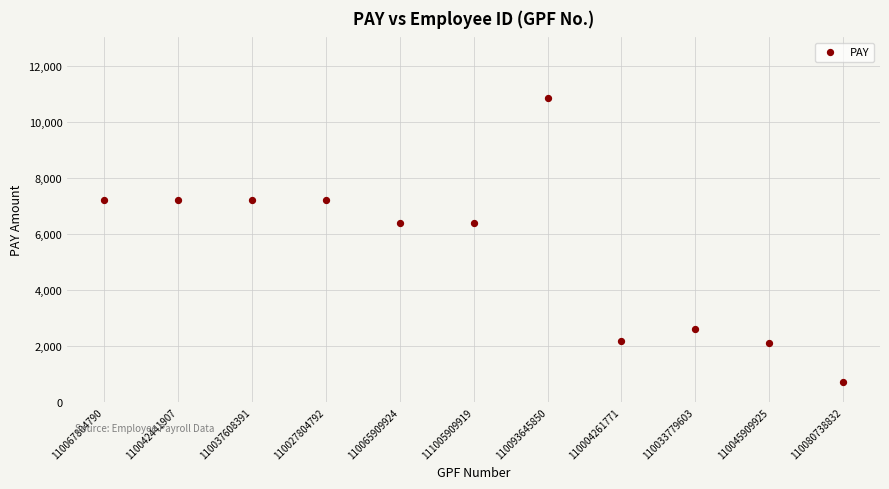

What is the range of Y values (max minus min)?

10131